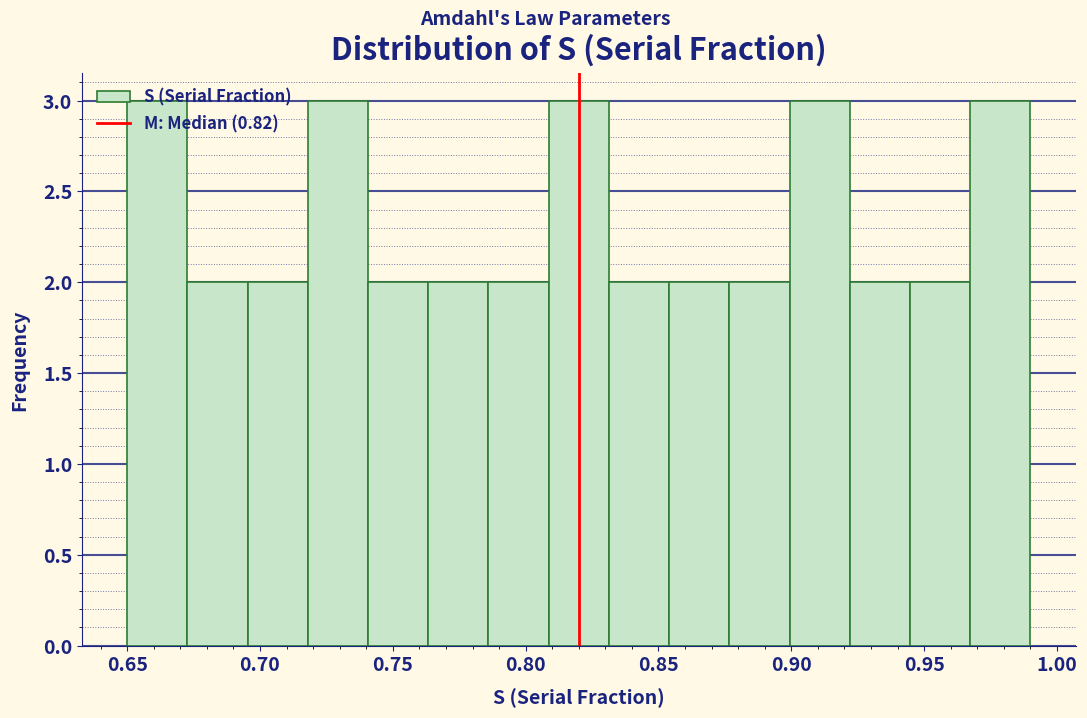

What is the height of the bar covering 0.650 to 0.675 on the x-axis? Neither the bar edges nor the heights are printed on the chart, so give them approximately, as read against the axes.

3